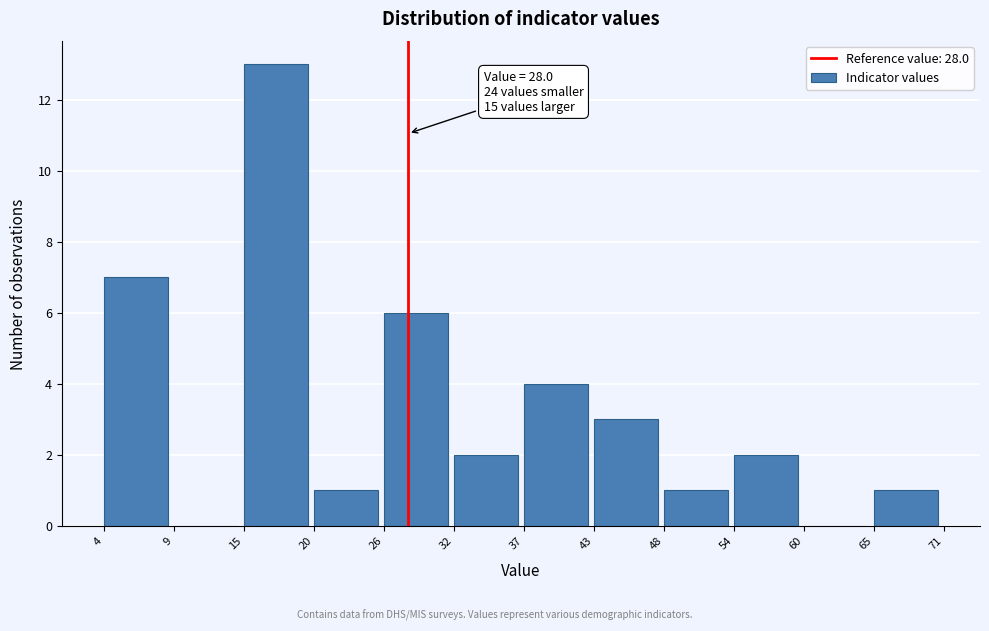

Over which range of the x-axis is the bar tallest?

15 to 20